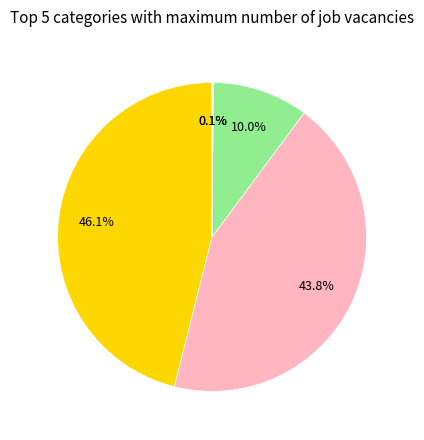

Is there any slice that represents more than half of the pie?

No